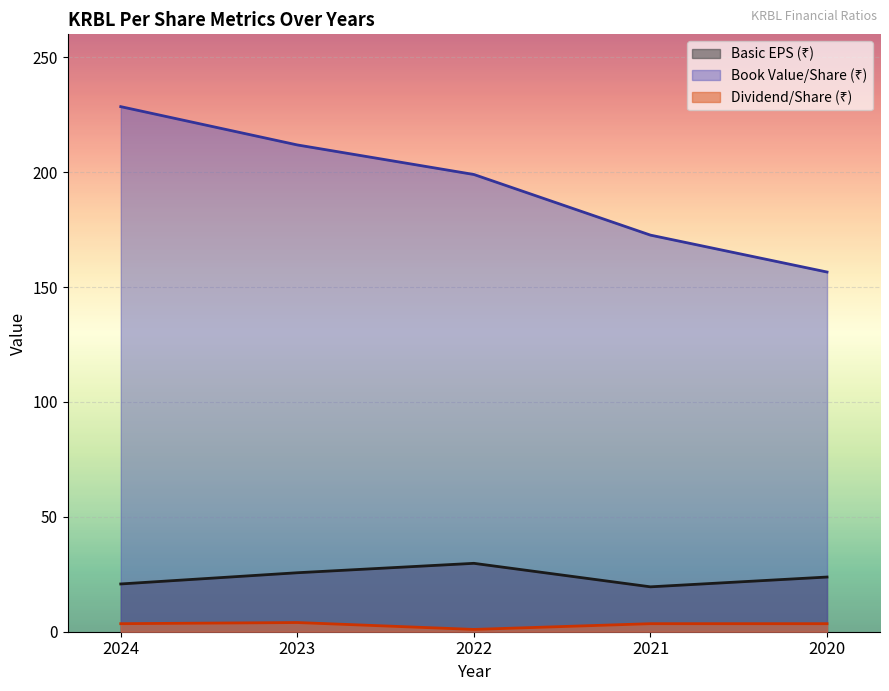

Where is the first local minimum for Basic EPS (₹)?

2021